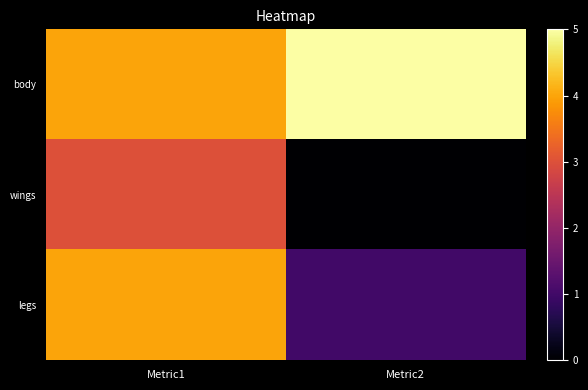

Which series changed the most between Metric1 and Metric2?

wings